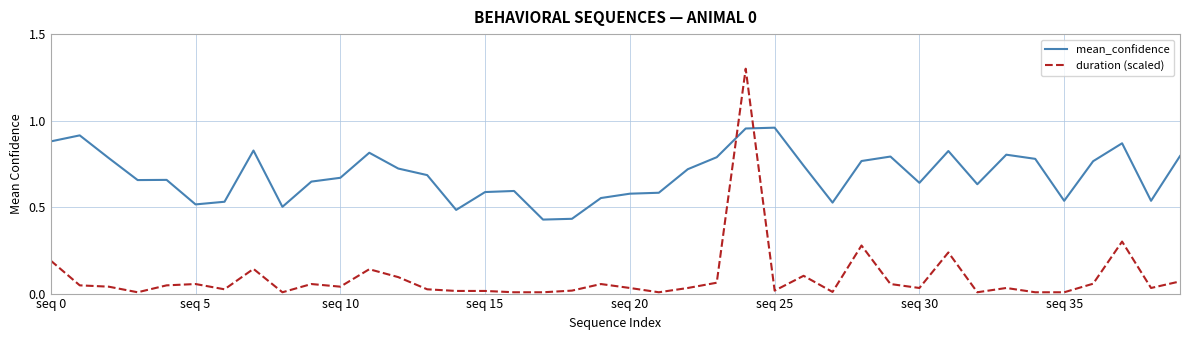

Which series has the widest spread of values?

duration (scaled)